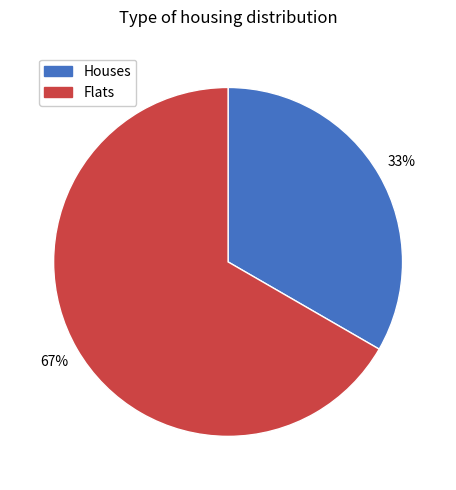

Is there any slice that represents more than half of the pie?

Yes